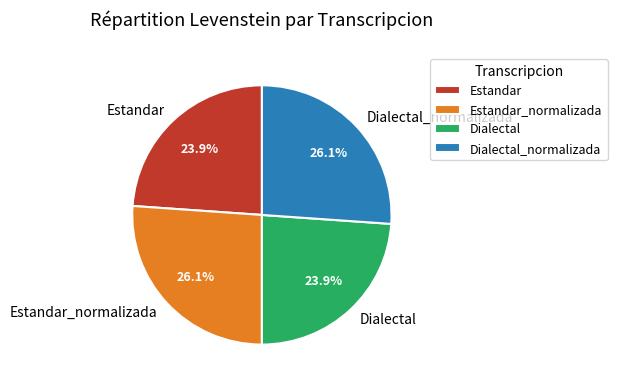

Count the number of slices in the pie.

4